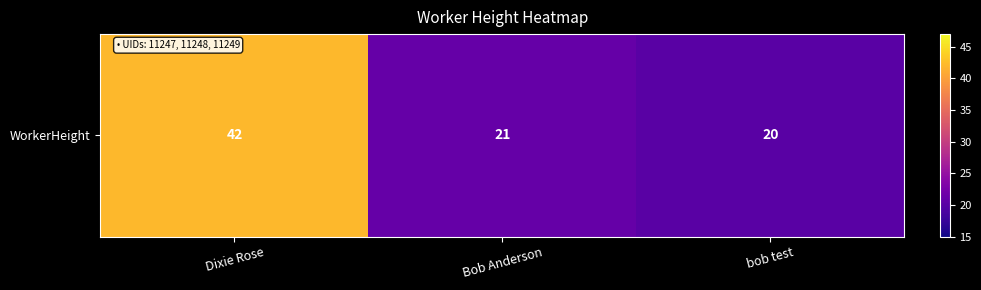

What is the difference between the values at Bob Anderson and Dixie Rose?

21